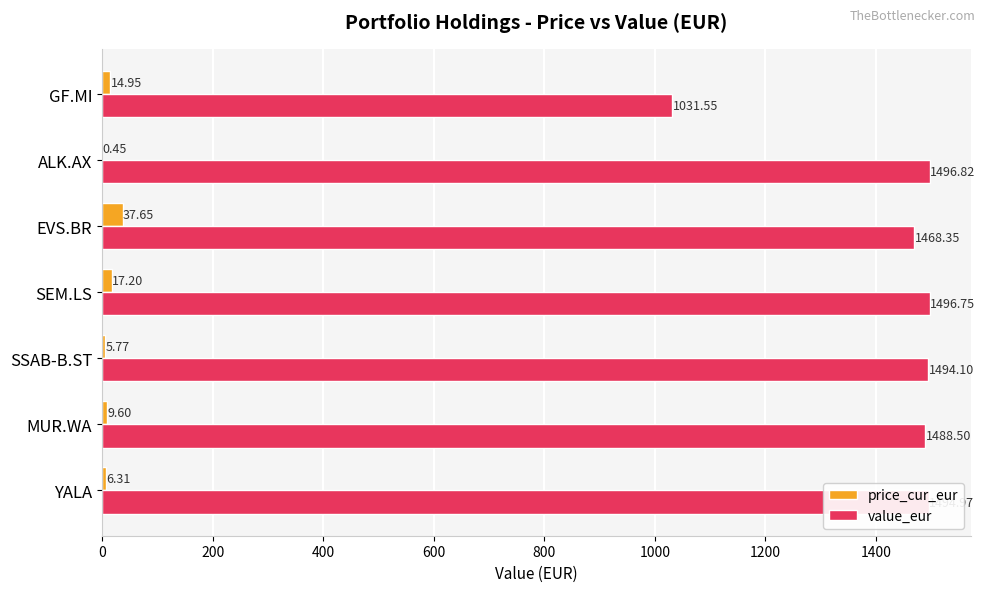

At which label is price_cur_eur closest to 19?

SEM.LS